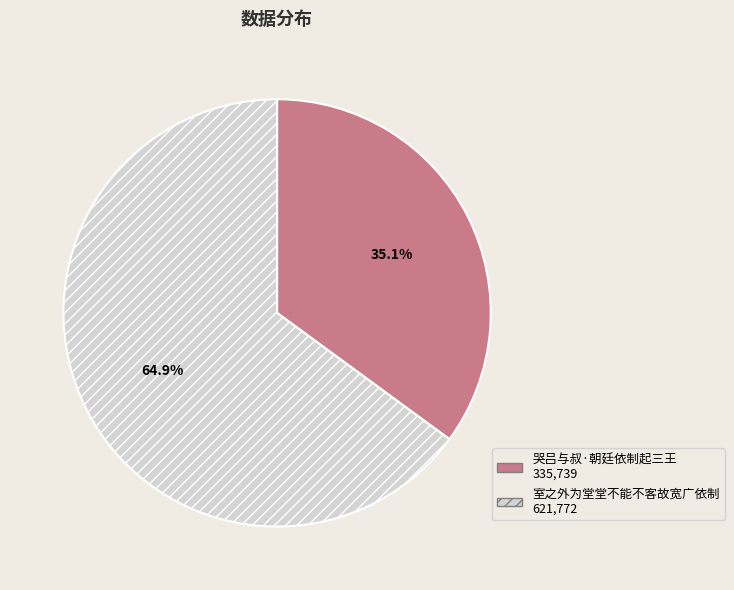

The 哭吕与叔·朝廷依制起三王 slice represents 48% of the pie. True or false?

False